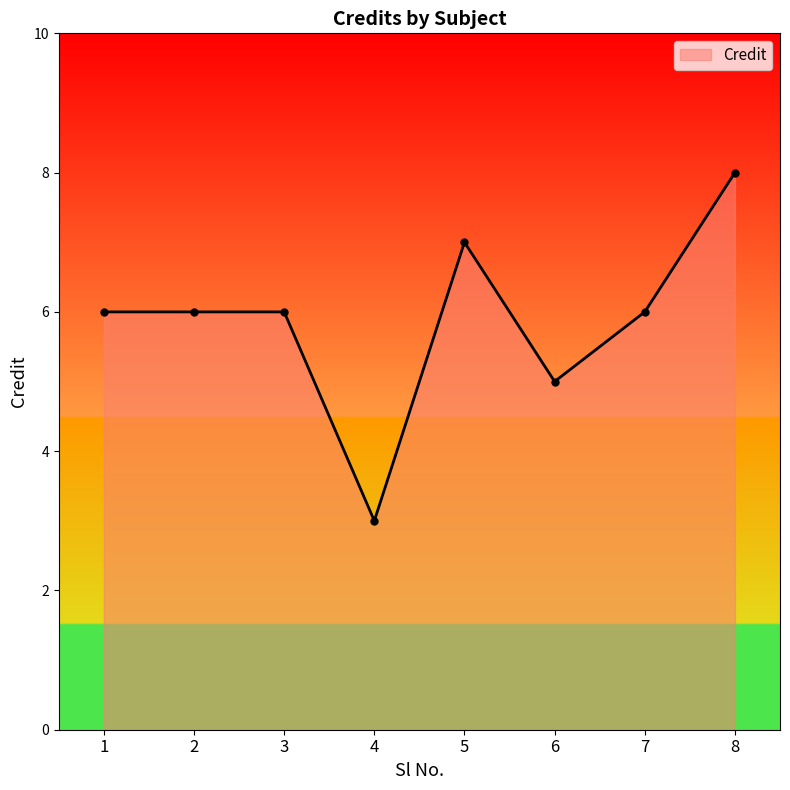

What is the sum of the values at 5 and 1?

13